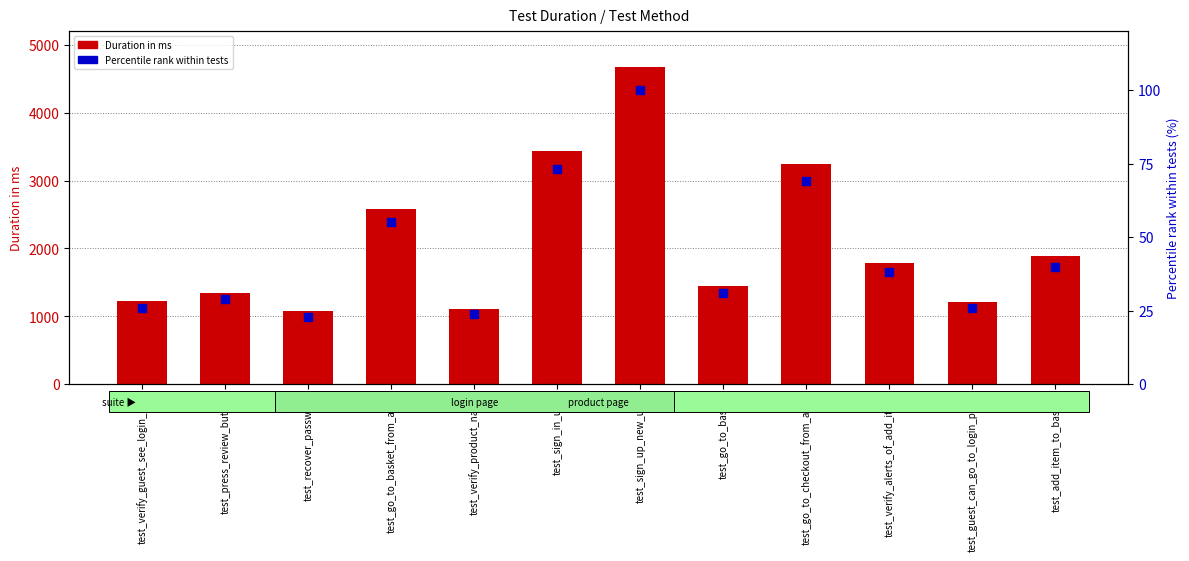

At which category is the sum across all series the highest?

test_sign_up_new_user